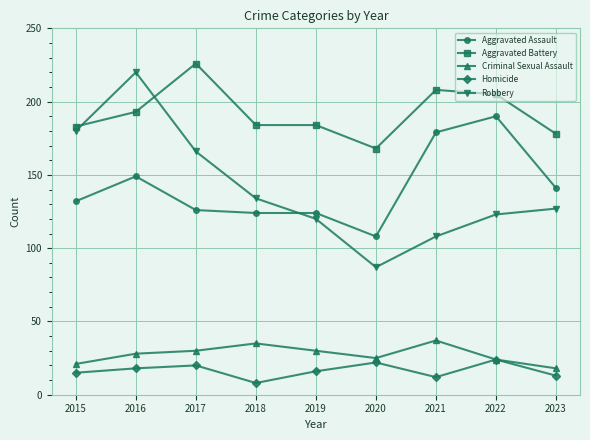

Rank the series at 2017 from lowest to highest value.

Homicide, Criminal Sexual Assault, Aggravated Assault, Robbery, Aggravated Battery